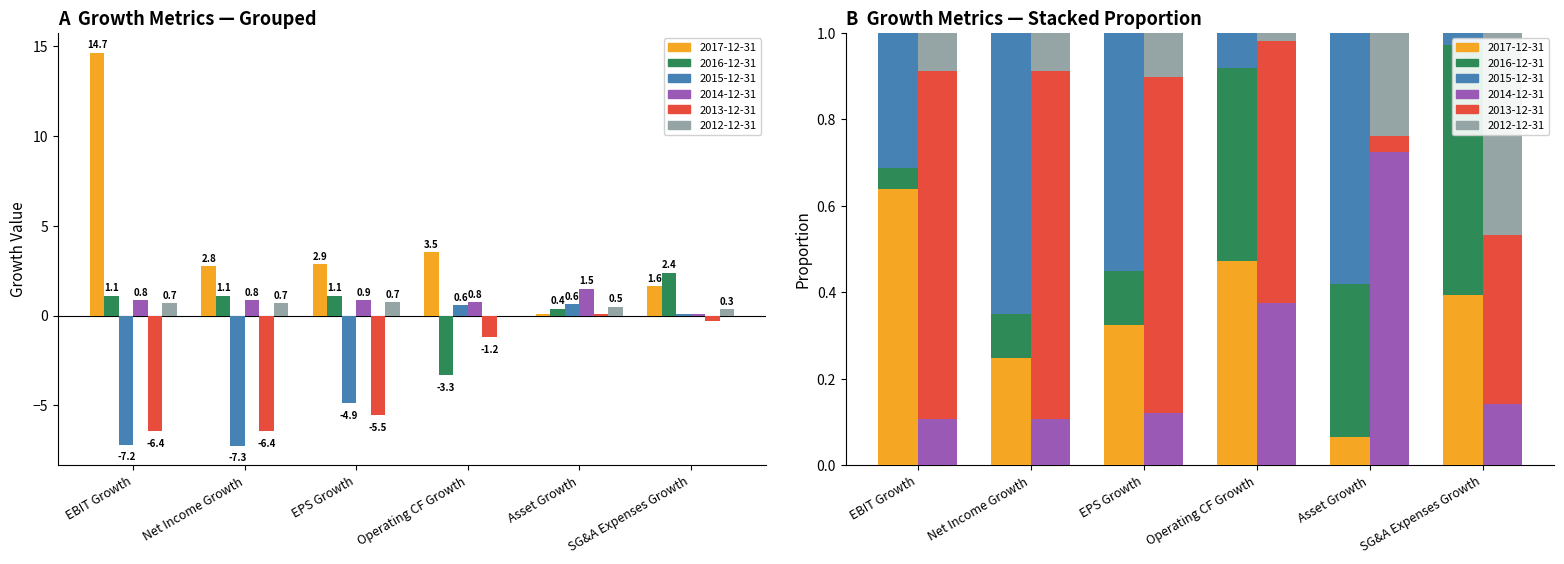

Between Operating CF Growth and Asset Growth, which series saw the biggest shift?

2016-12-31